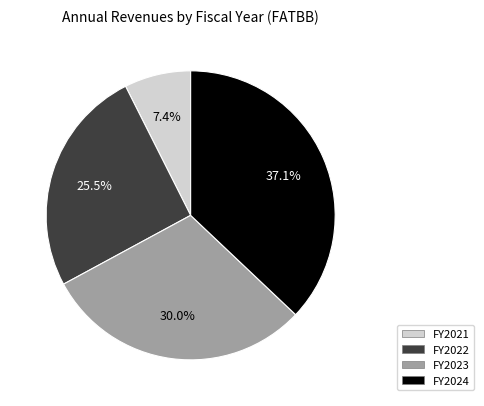

Is there a majority slice in this chart?

No